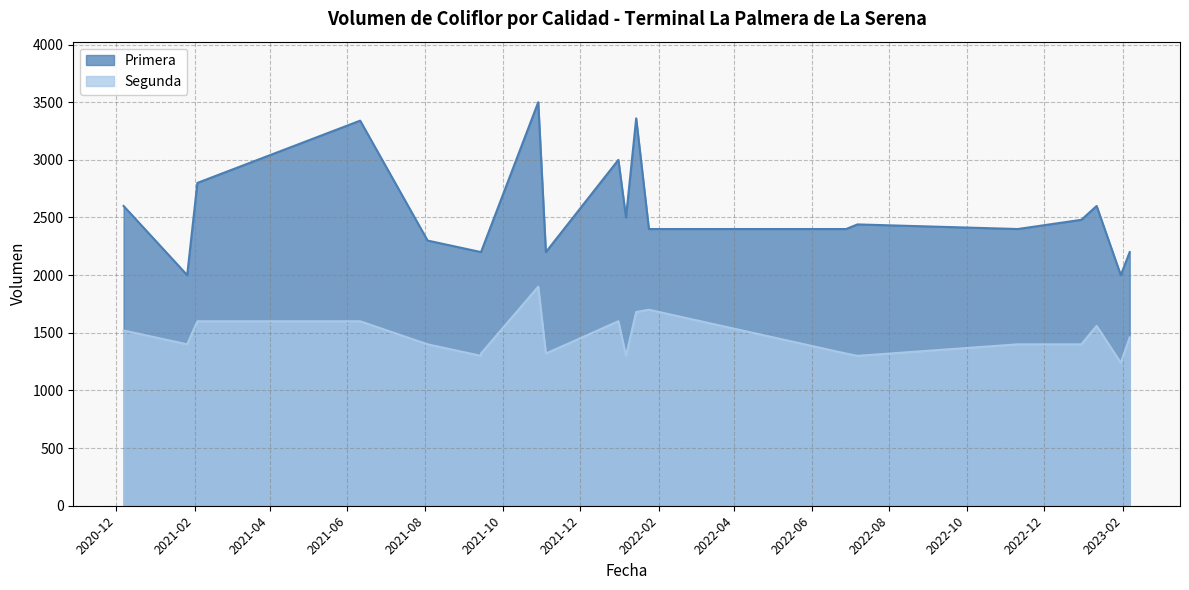

Rank the series at 2020-12-07 from lowest to highest value.

Segunda, Primera